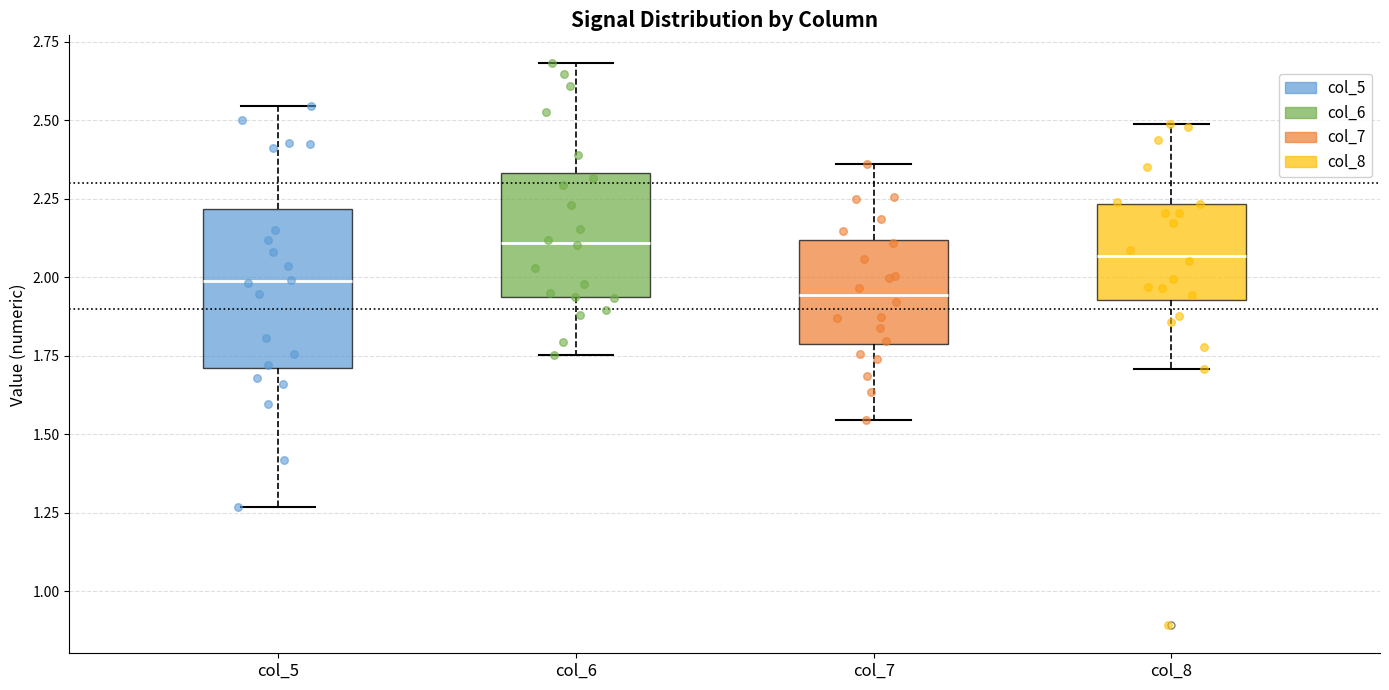

Where does the lower whisker of the box for col_7 end on the y-axis? The values are not printed on the chart, so give them approximately, as read against the axis.

1.55